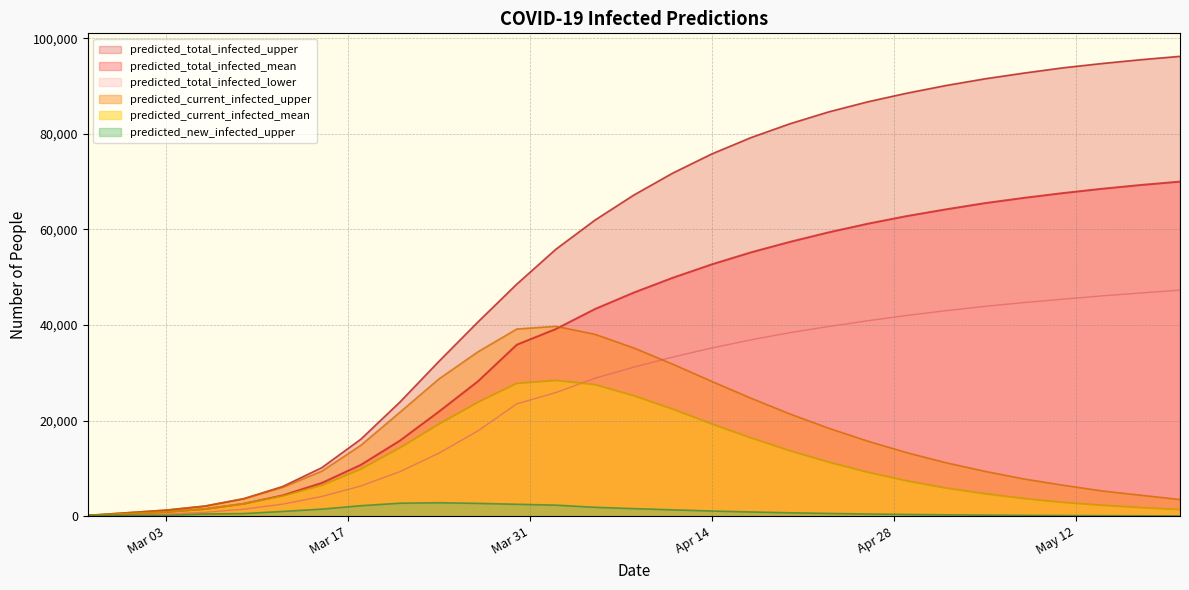

Which series has the largest total across all categories?

predicted_total_infected_upper